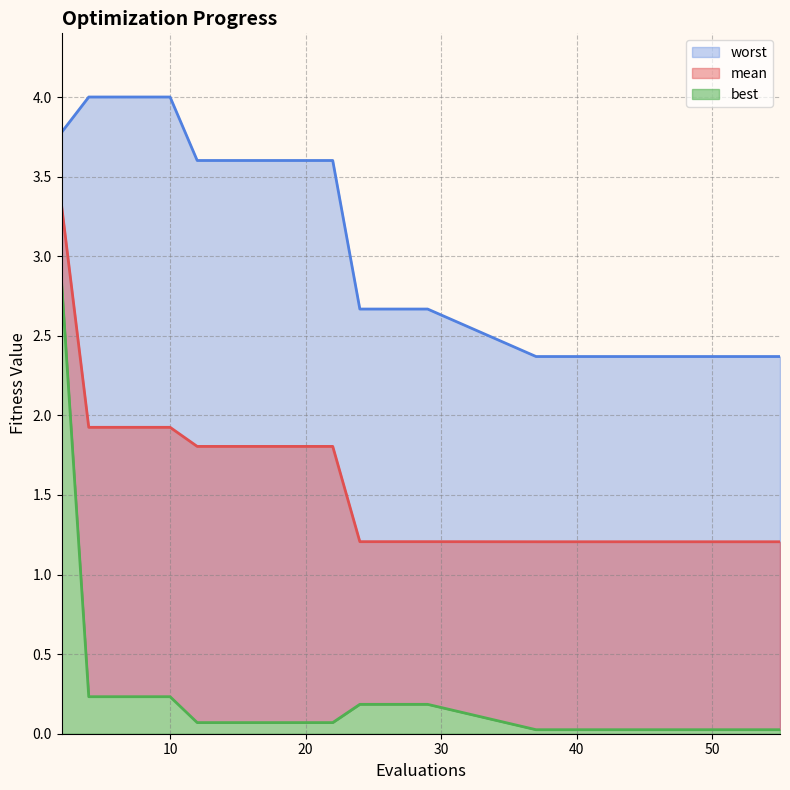

Which category has the lowest value in the mean series?

37